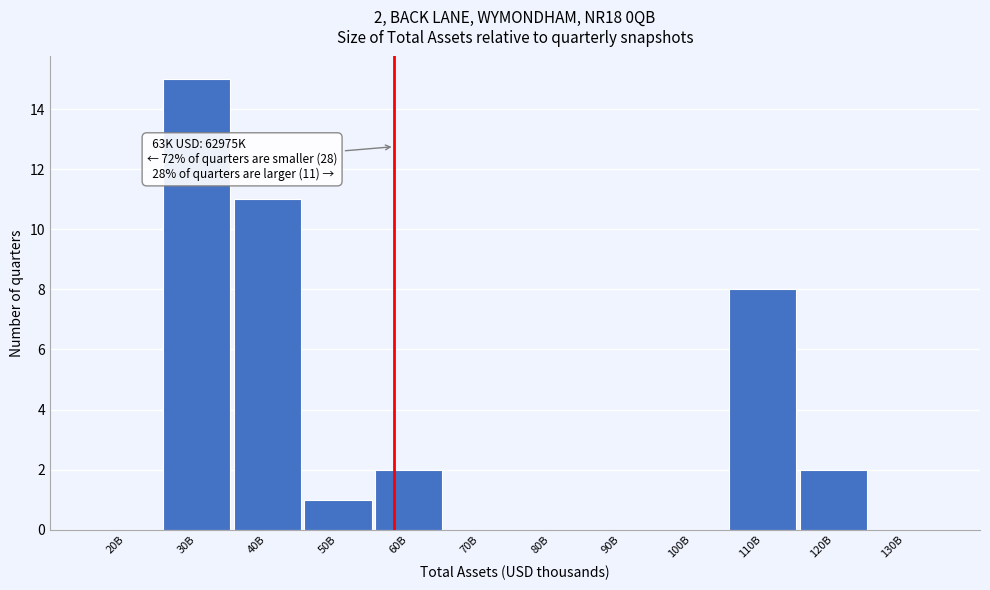

Reading left to right, transcribe all the data shown in this chart.

20B=0	30B=15	40B=11	50B=1	60B=2	70B=0	80B=0	90B=0	100B=0	110B=8	120B=2	130B=0